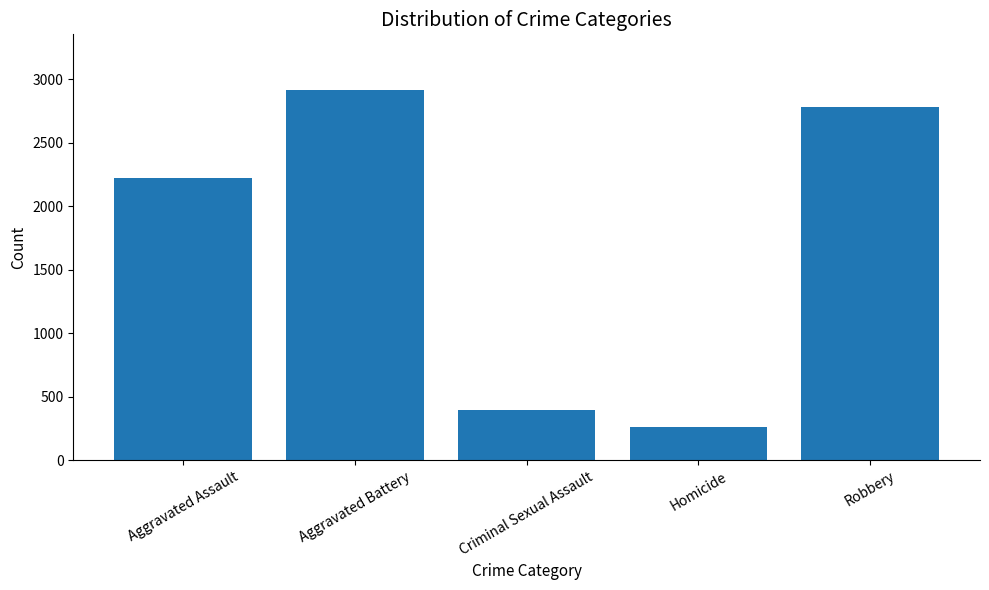

What is the difference between the values at Criminal Sexual Assault and Robbery?

2384